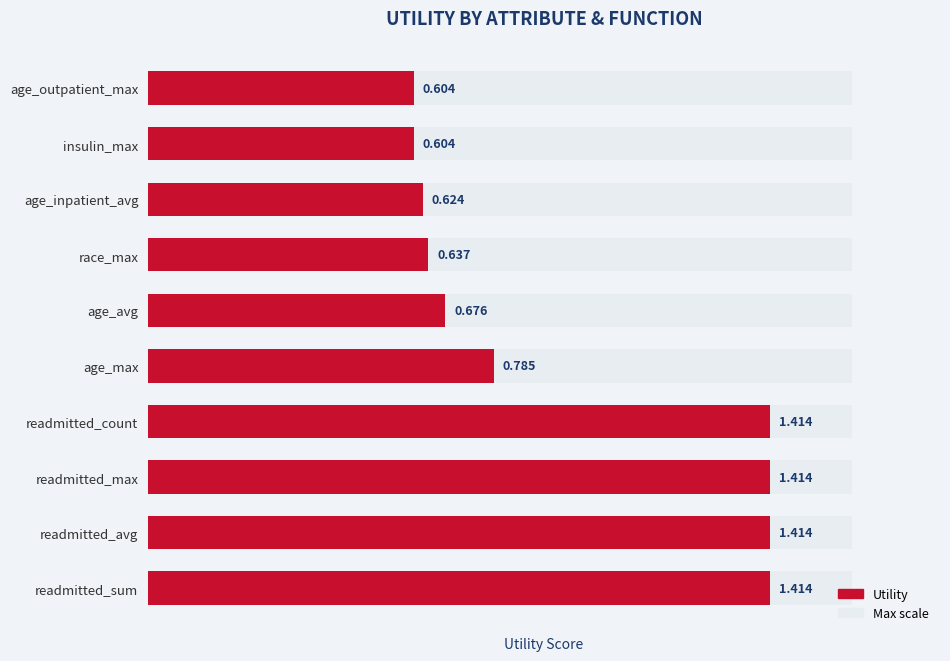

How many data points does each series have?

10